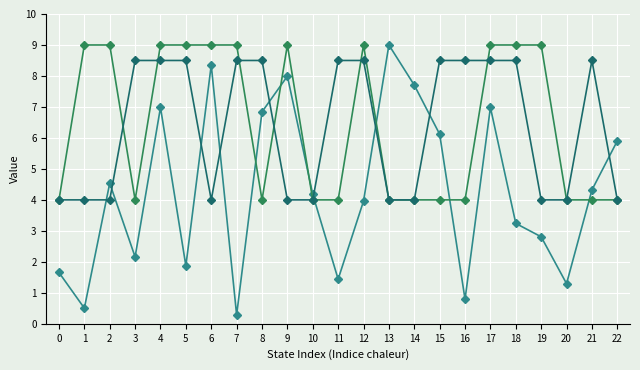

What is the total value across all series at 8?

19.3